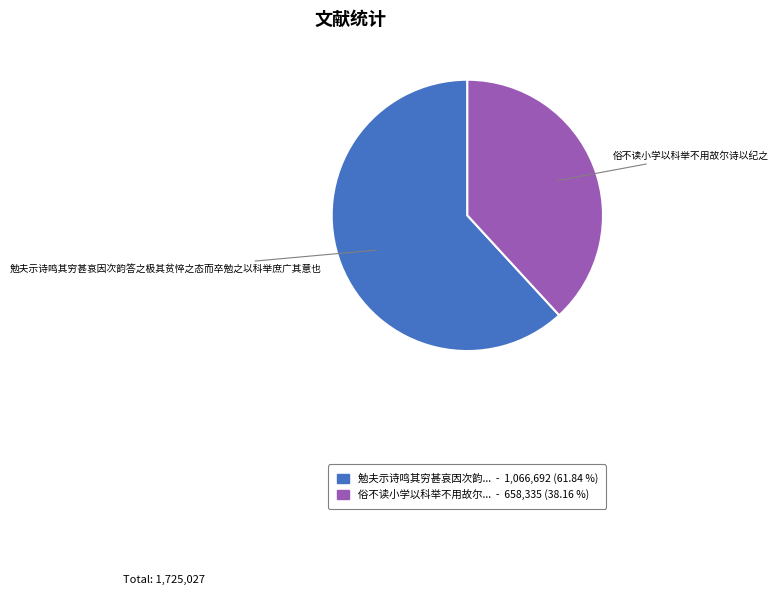

Is there any slice that represents more than half of the pie?

Yes